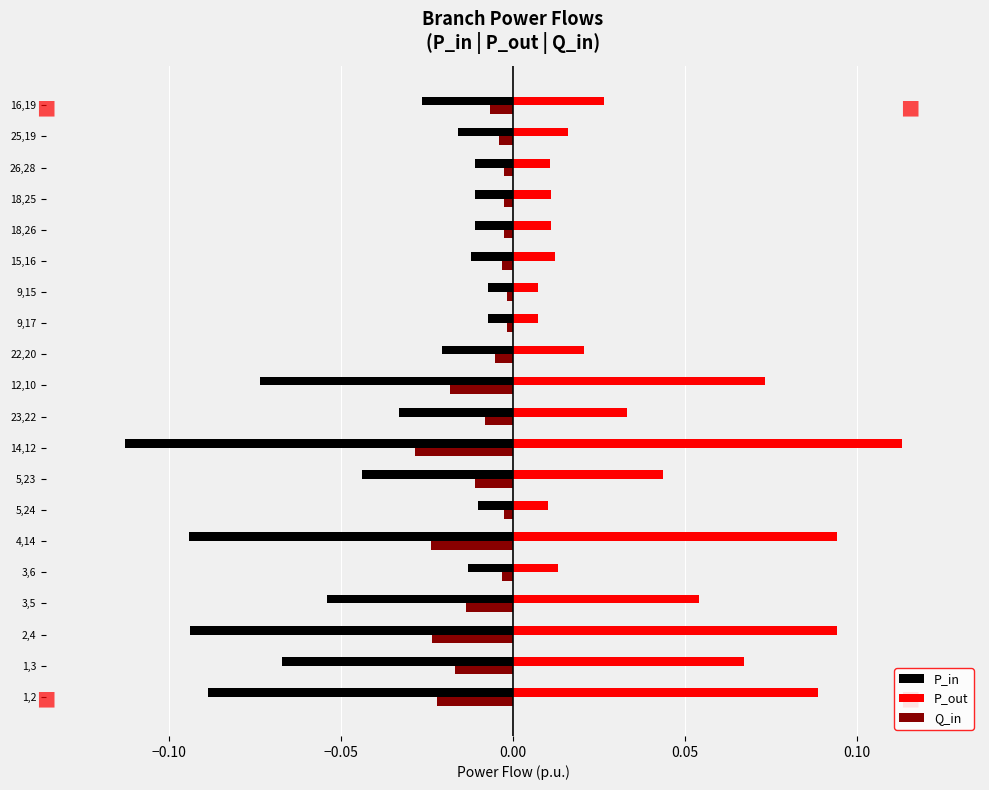

Which series has the largest total across all categories?

P_out